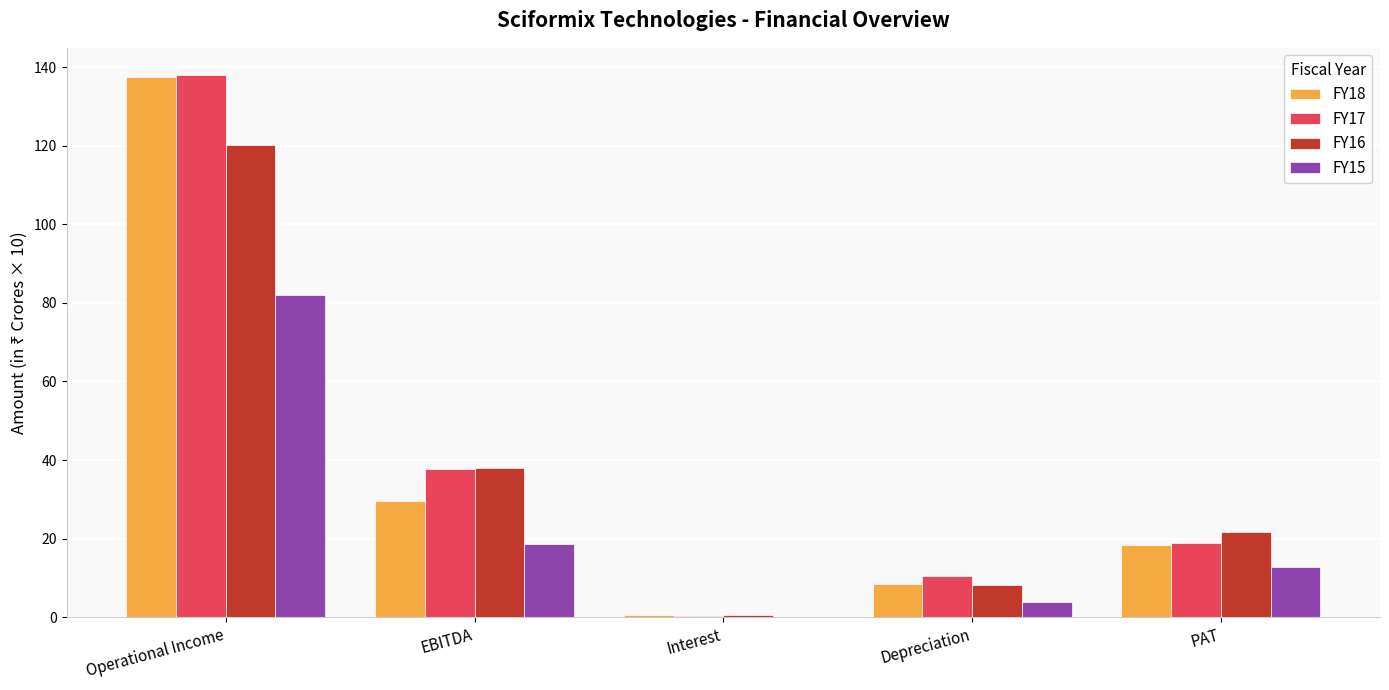

What is the total value across all series at Depreciation?

30.9